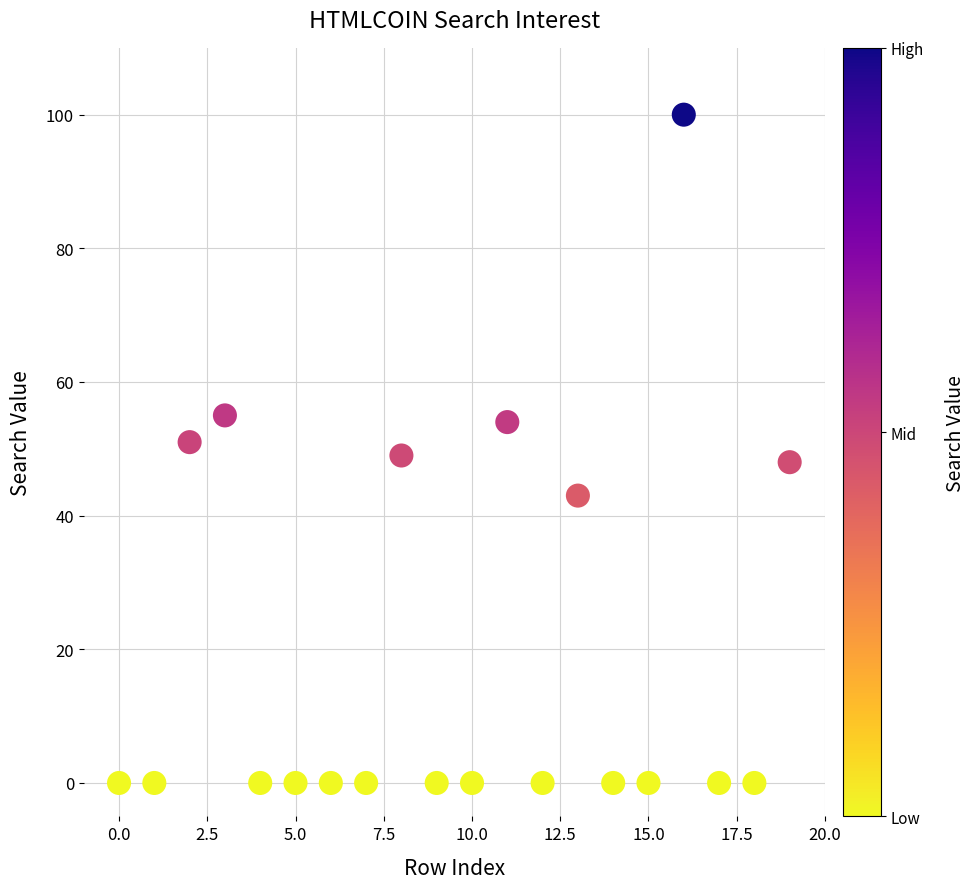

What is the range of Y values (max minus min)?

100